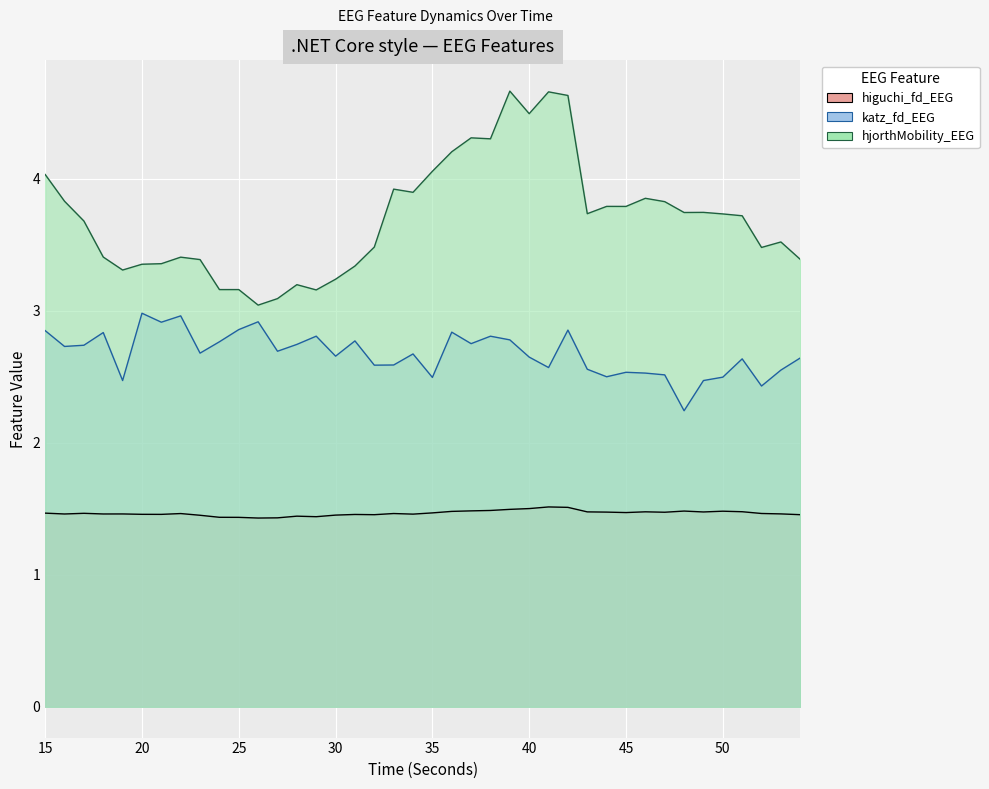

What is the difference between the second highest and second lowest values in the higuchi_fd_EEG series?

0.1